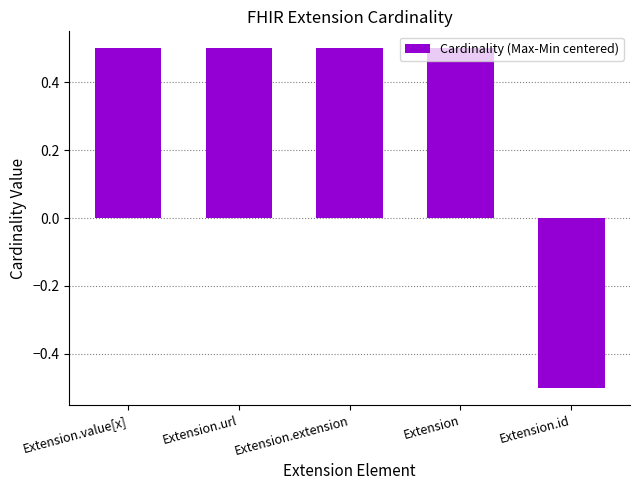

What is the smallest value displayed?

-0.5